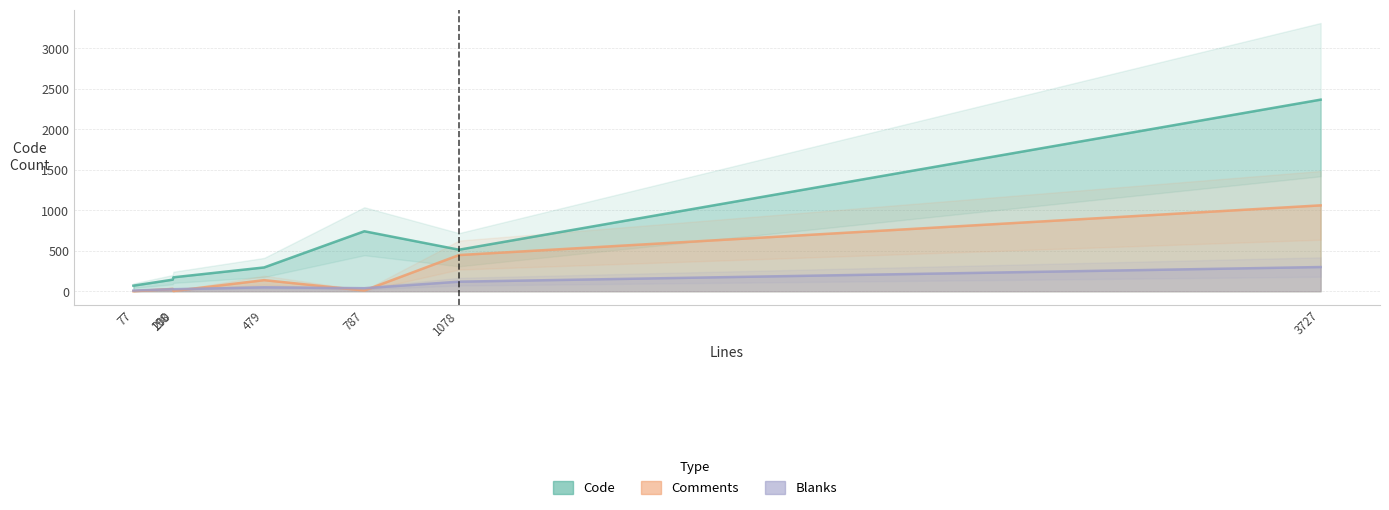

What is the sum of all Code values?

4299